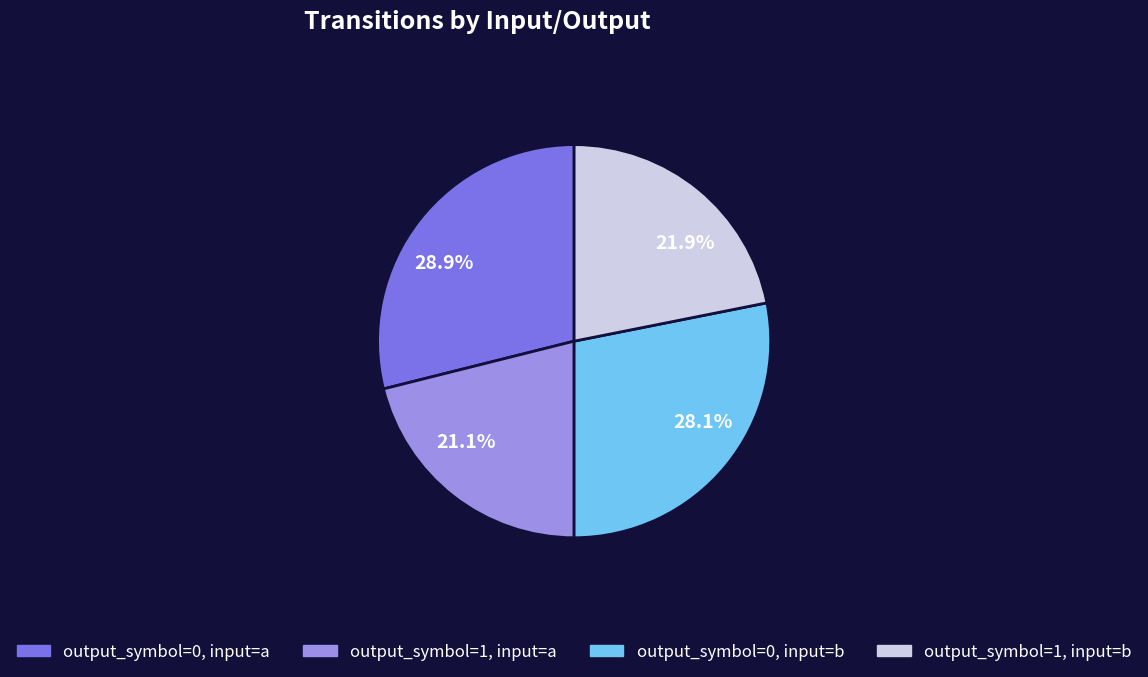

To the nearest percent, what percentage of the pie is output_symbol=0, input=a?

29%